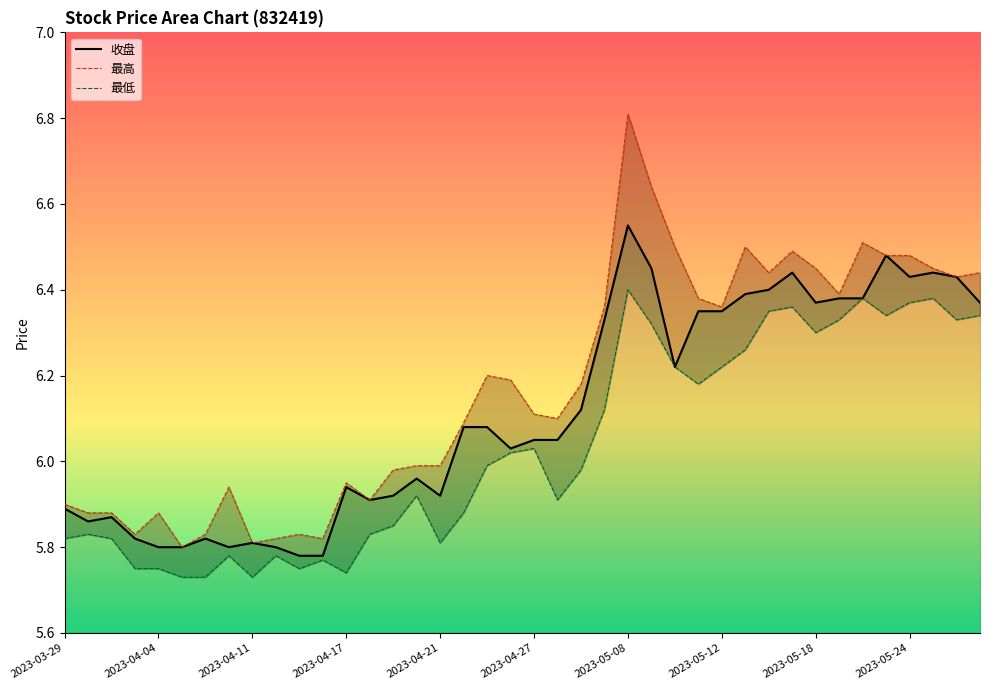

Which series has the largest total across all categories?

最高